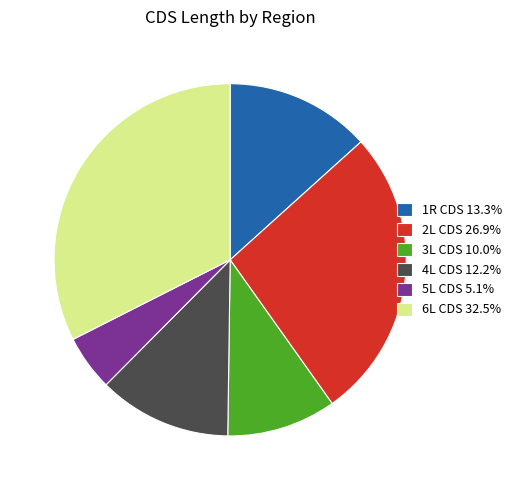

Which has a higher value, 3L CDS or 4L CDS?

4L CDS